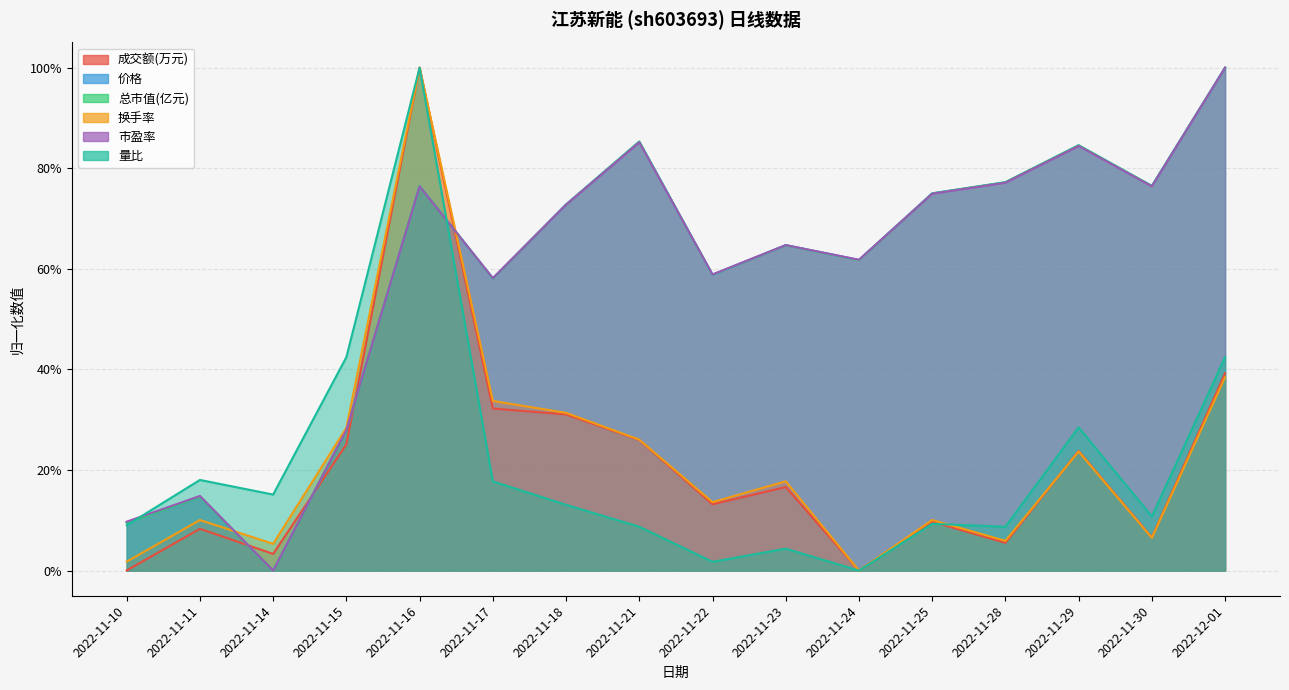

Is the value of 换手率 at 2022-11-25 greater than the value of 量比 at 2022-11-28?

Yes